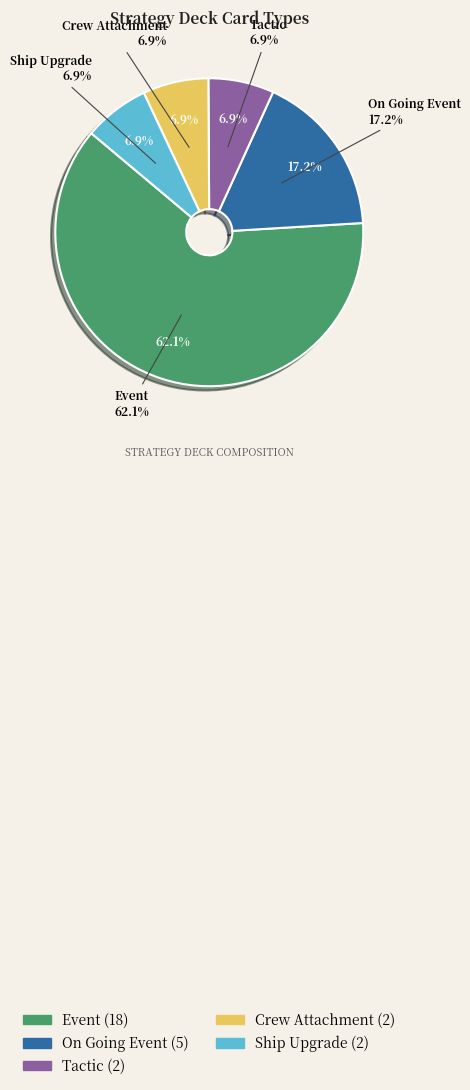

Which slice is the smallest?

Tactic